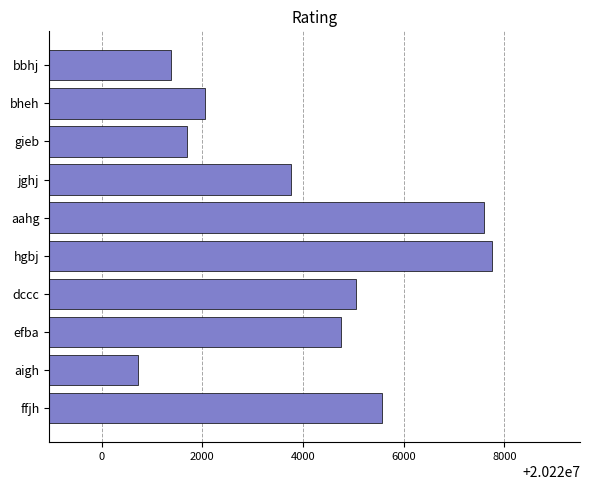

What is the sum of all values?

202240321